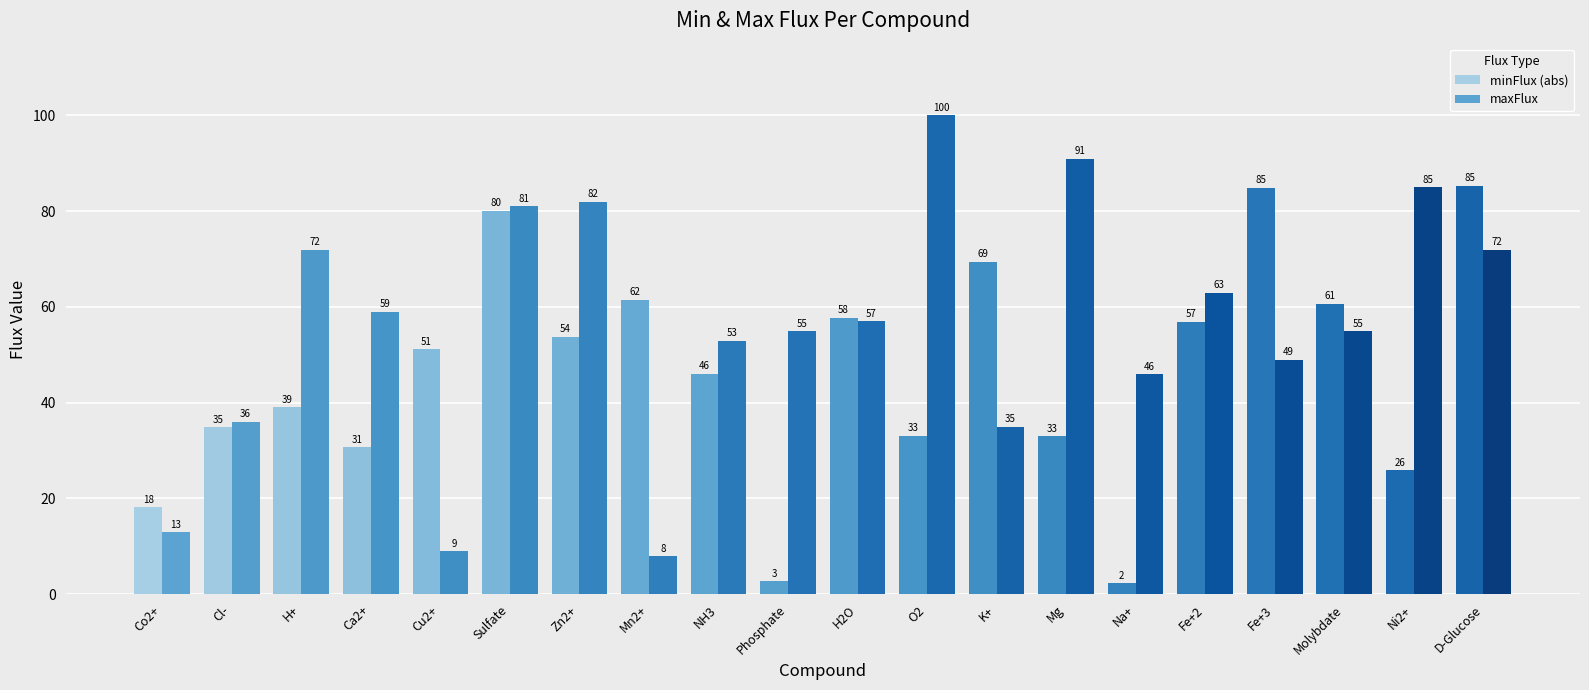

At which category is the sum across all series the highest?

Sulfate